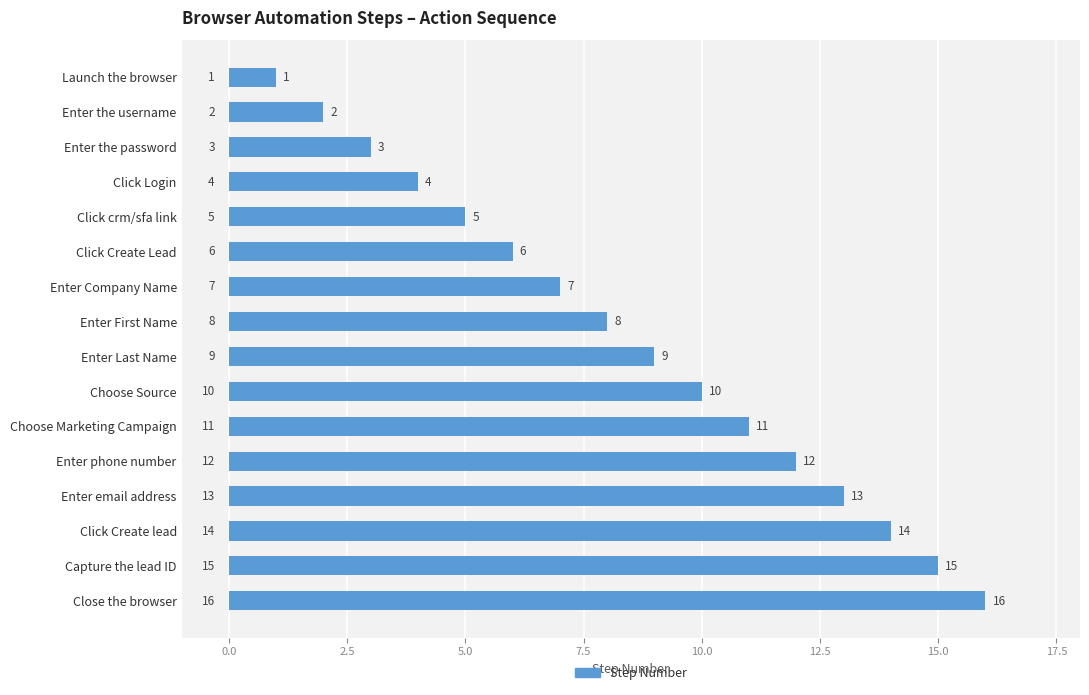

What is the minimum value shown in the chart?

1